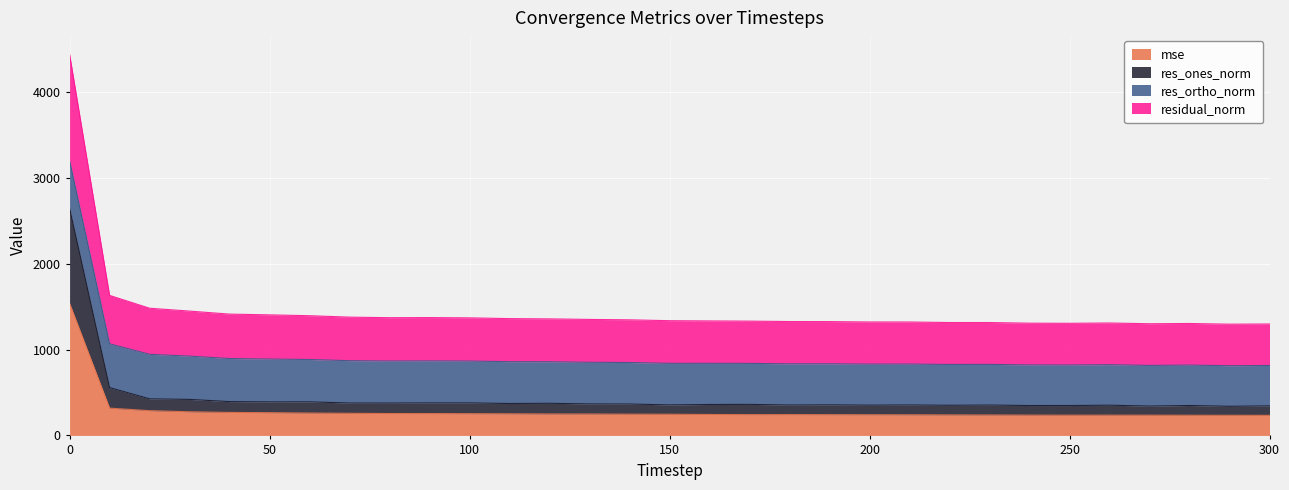

What is the minimum value for mse?

234.1